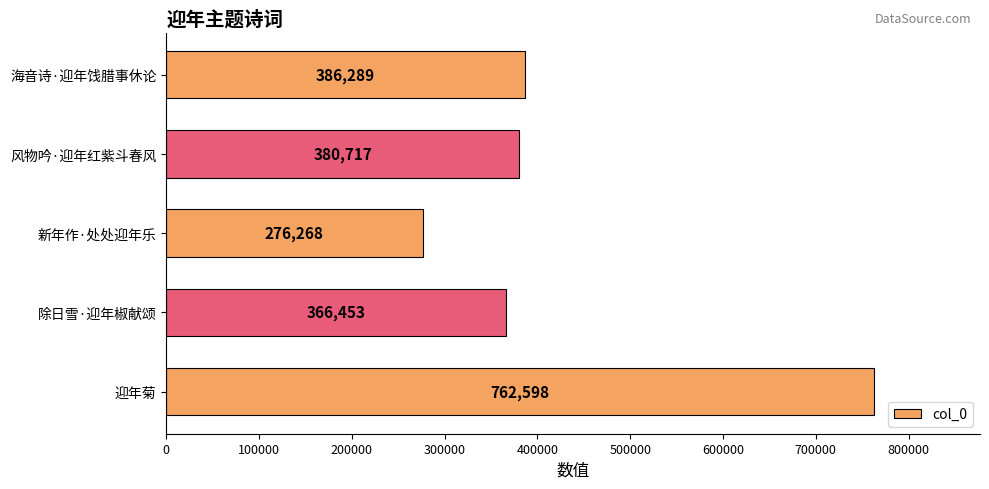

Reading top to bottom, what are all the values shown in this chart?

386289	380717	276268	366453	762598